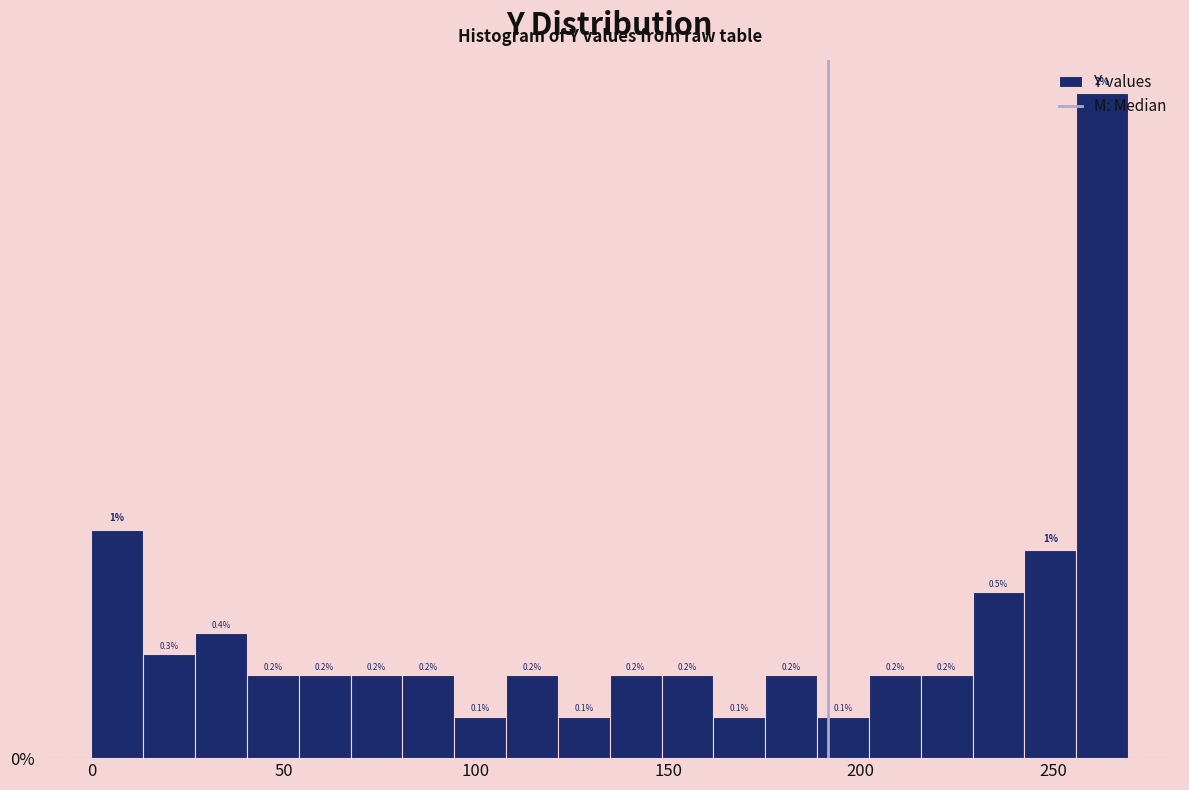

Around what value on the x-axis is the tallest bar? Give the approximate position of its centre, as read against the axis.

265